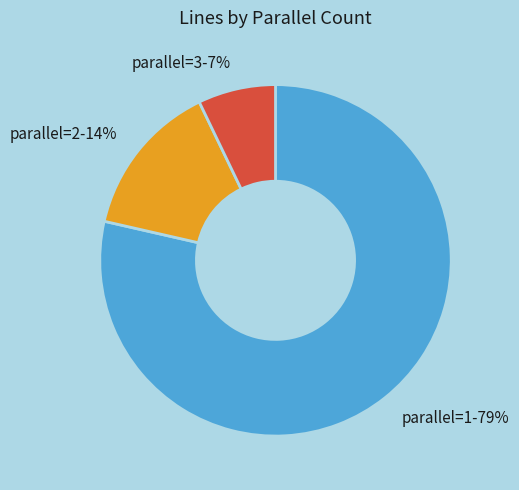

Is there a majority slice in this chart?

Yes